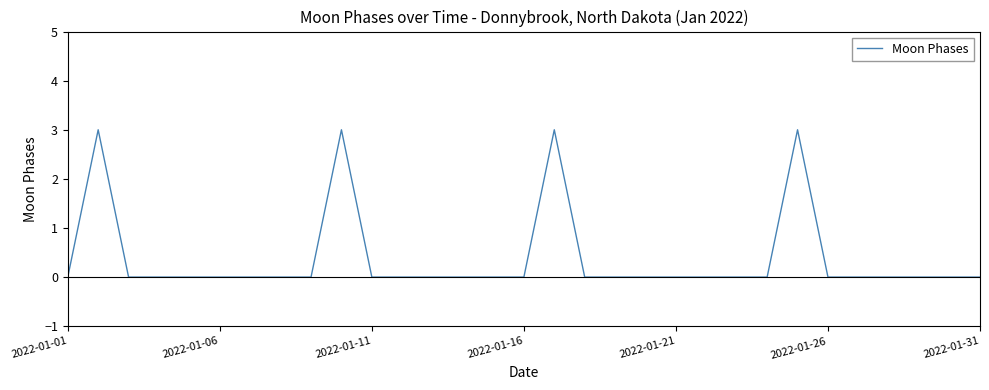

What is the maximum value shown in the chart?

3